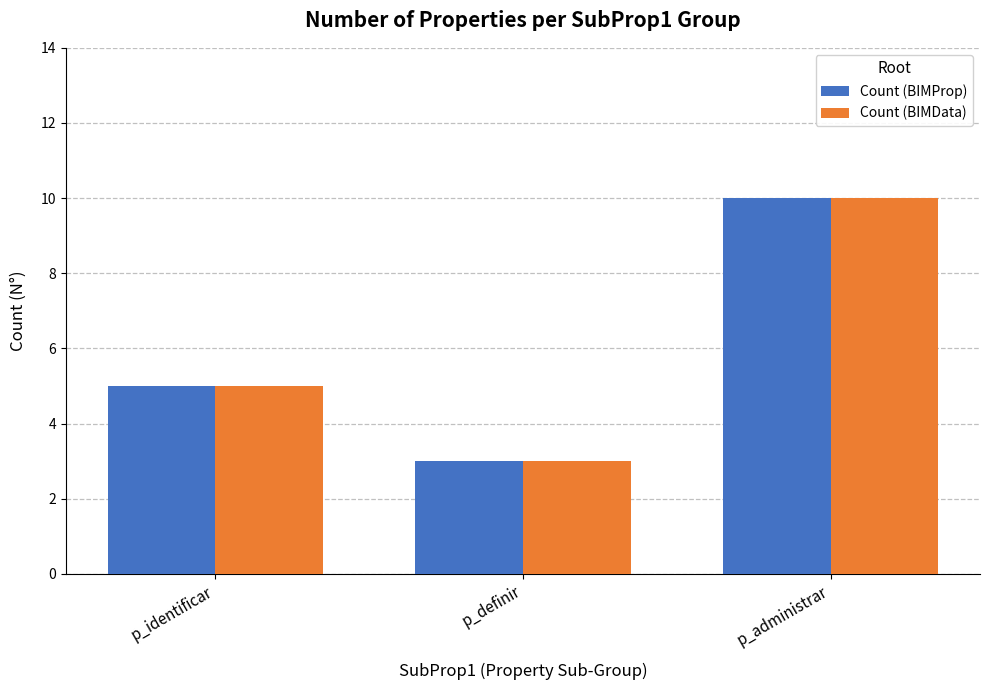

What is the value of the Count (BIMData) bar at the 2nd from the left?

3